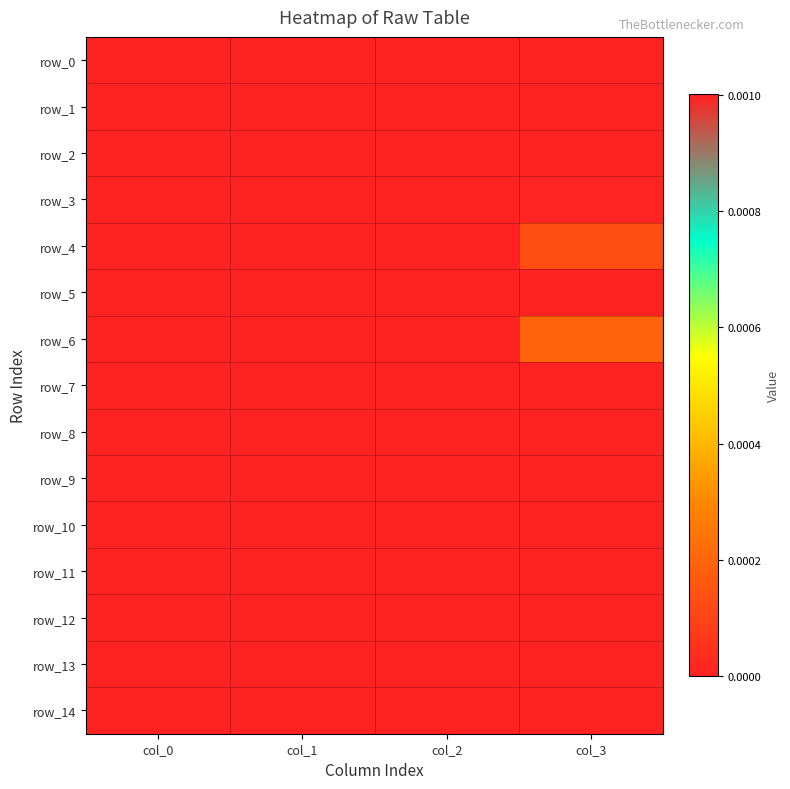

Which has a higher value, col_0 or col_1?

col_0